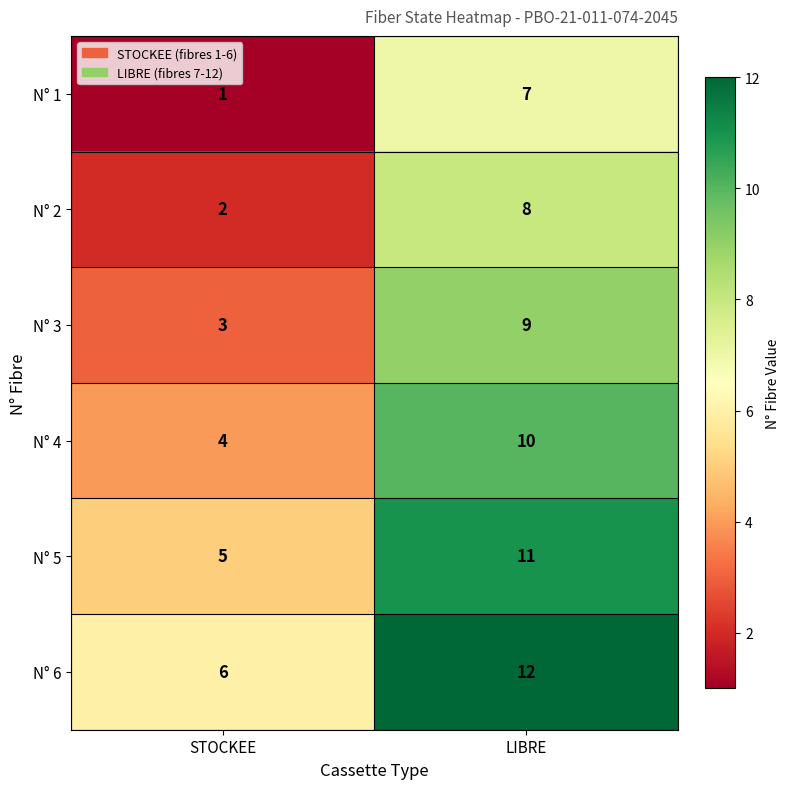

Reading right to left, list all the values displayed in this chart.

N° 1: 7	1
N° 2: 8	2
N° 3: 9	3
N° 4: 10	4
N° 5: 11	5
N° 6: 12	6